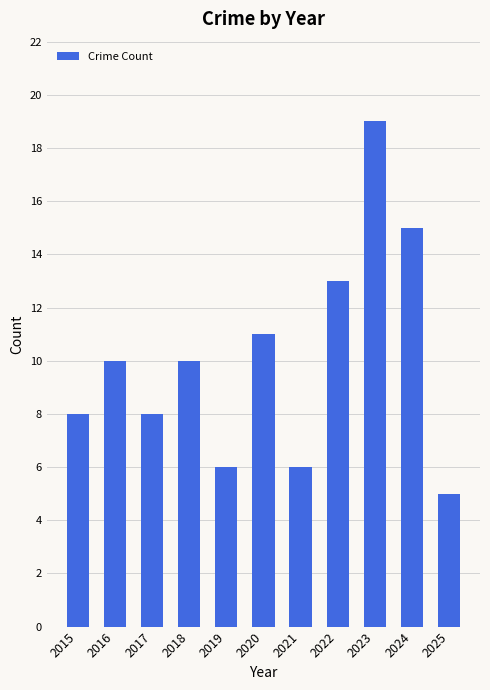

True or false: the data shows 13 at 2022.

True